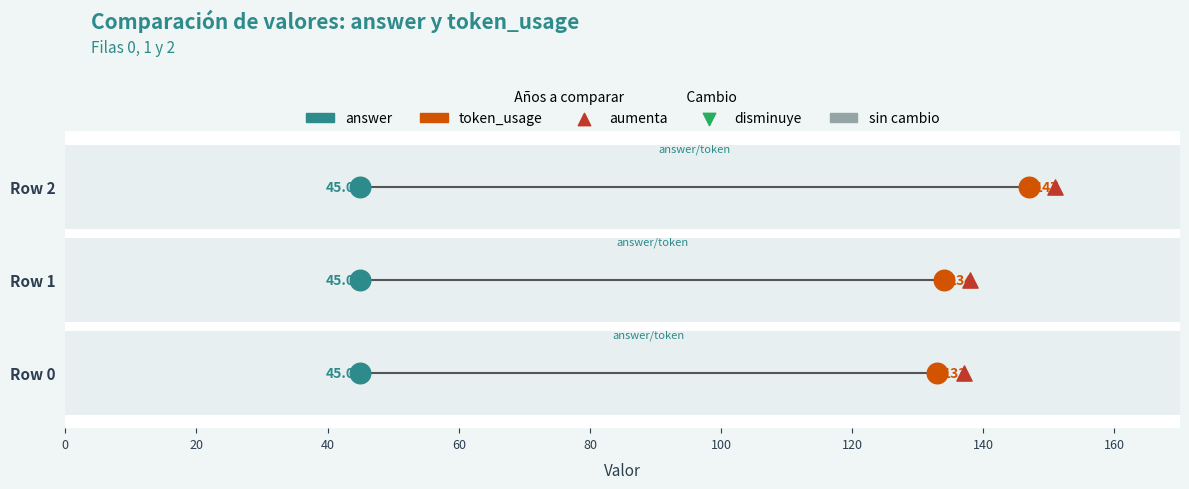

What are all the series names shown in the legend?

answer, token_usage